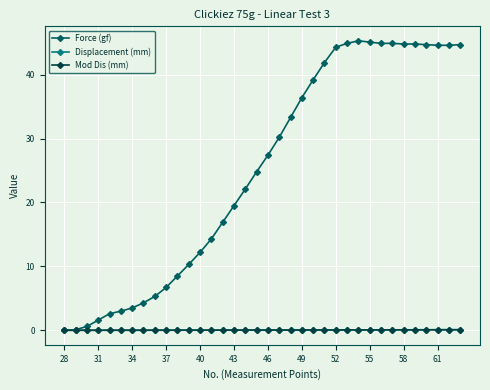

The value of Force (gf) at 46 is 27.4. True or false?

True